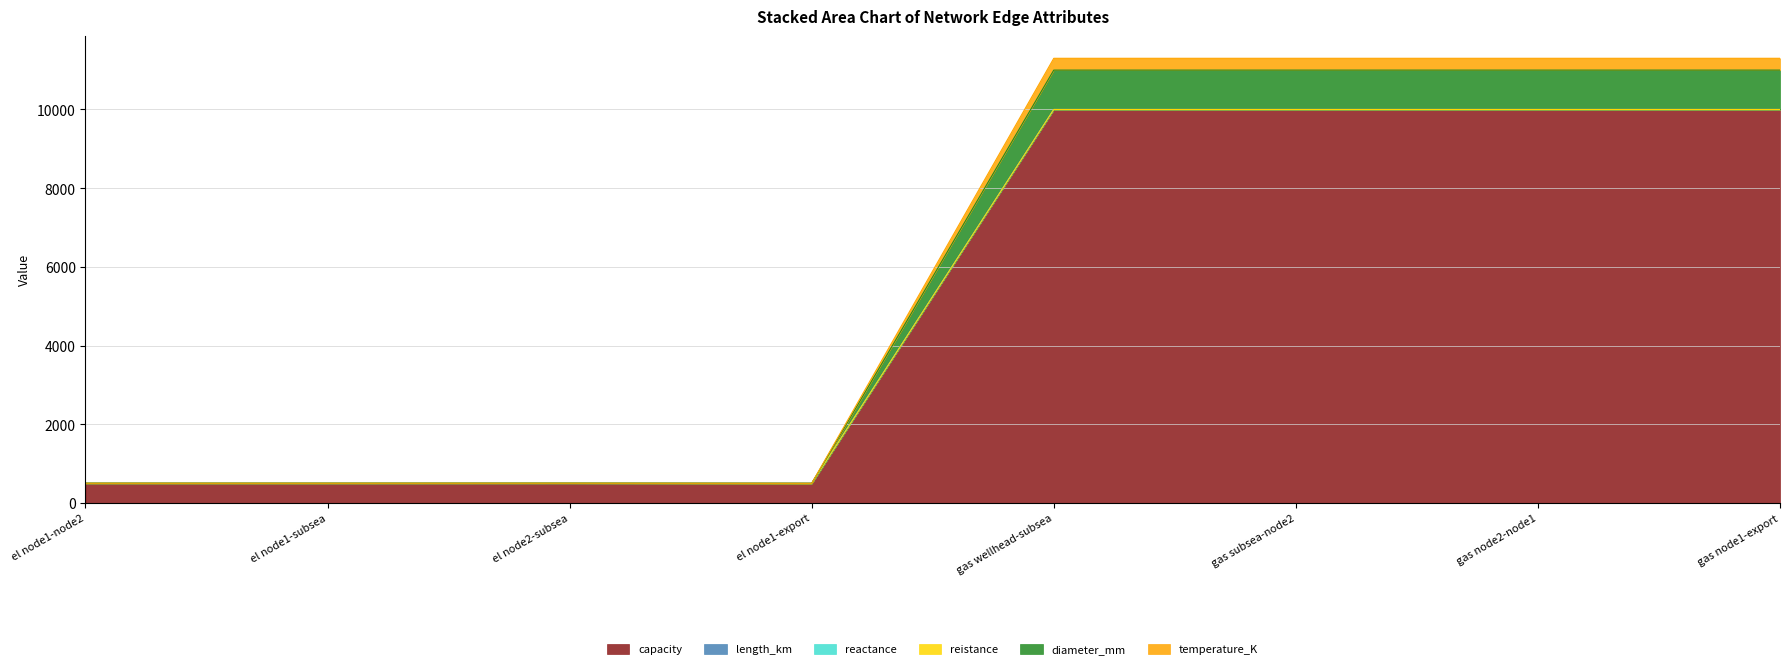

What is the minimum value shown in the chart?

500.0